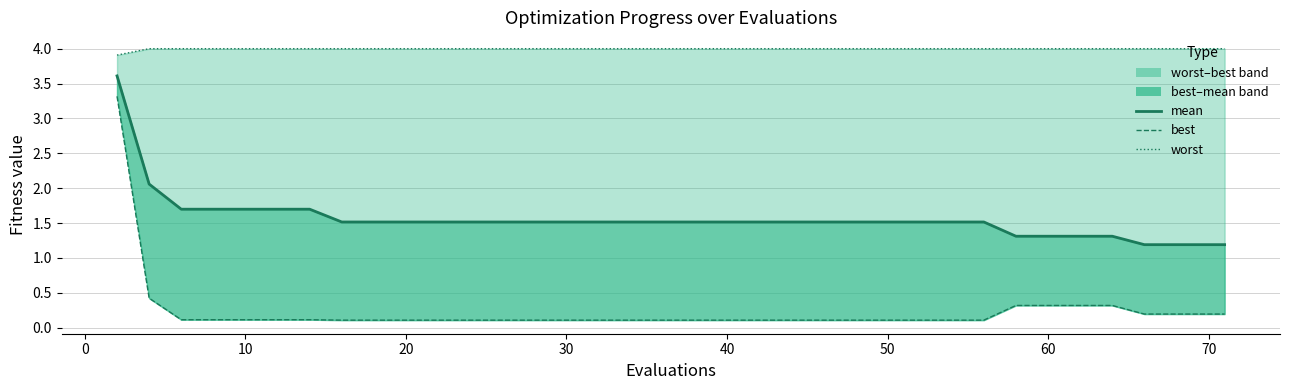

Is this an area chart (filled region under the line)?

No